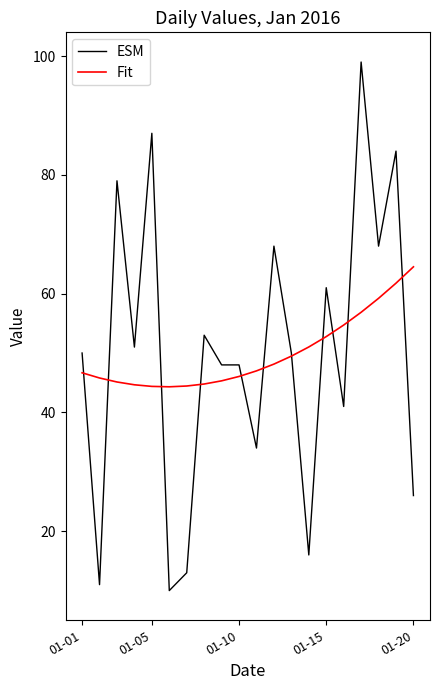

What is the minimum value shown in the chart?

10.0